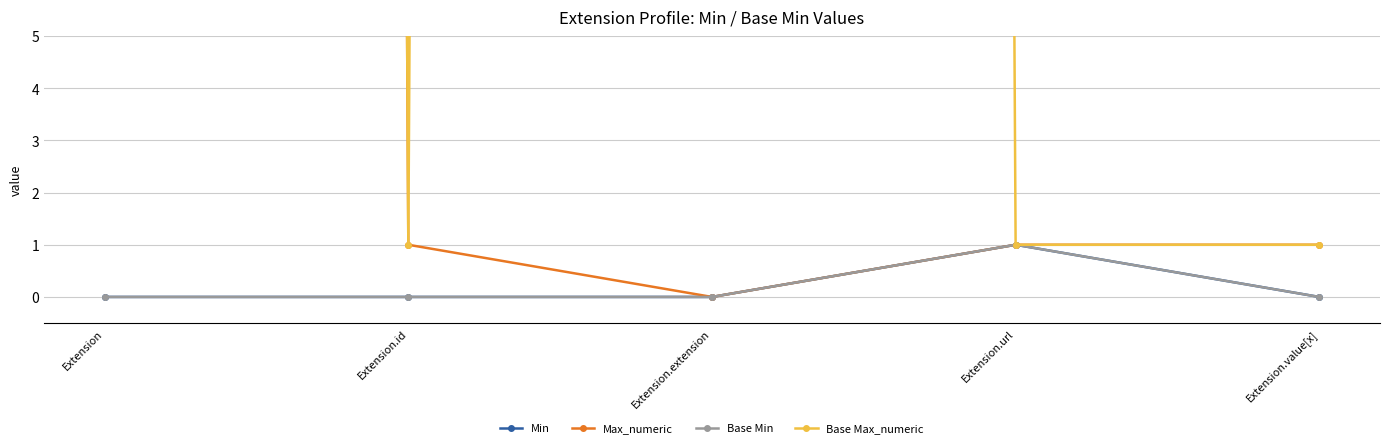

The Max_numeric series shows 1 at Extension.url. True or false?

True